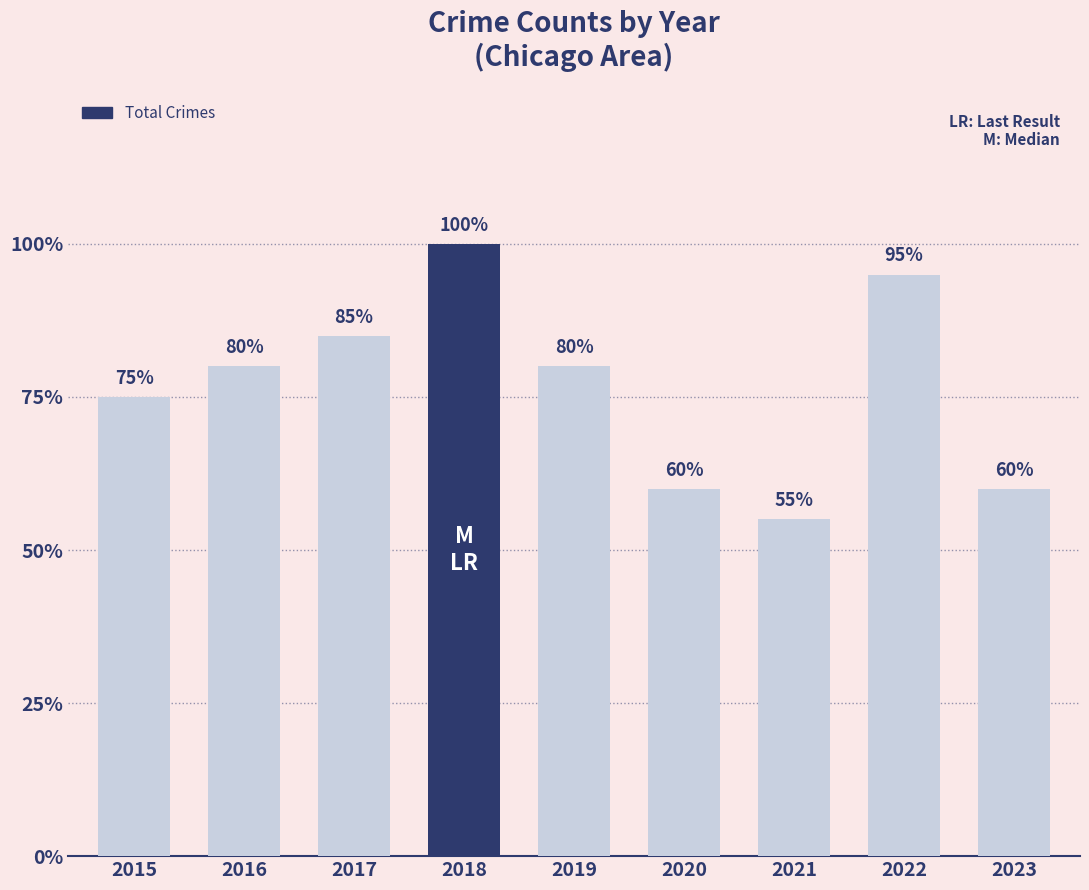

How many distinct data groups are displayed?

1